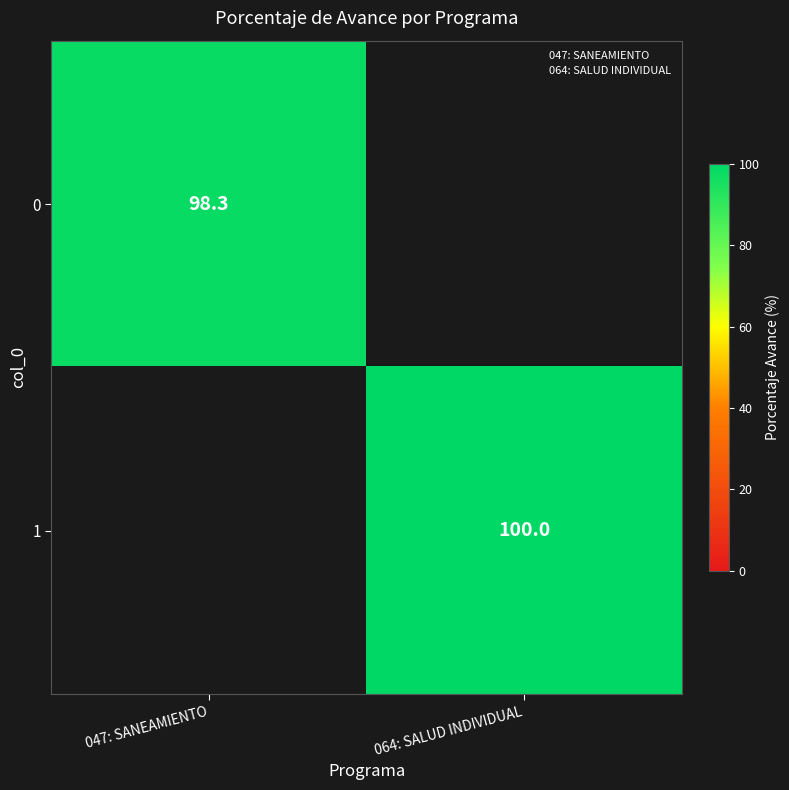

The value of 1 at 064: SALUD INDIVIDUAL is 29.1. True or false?

False